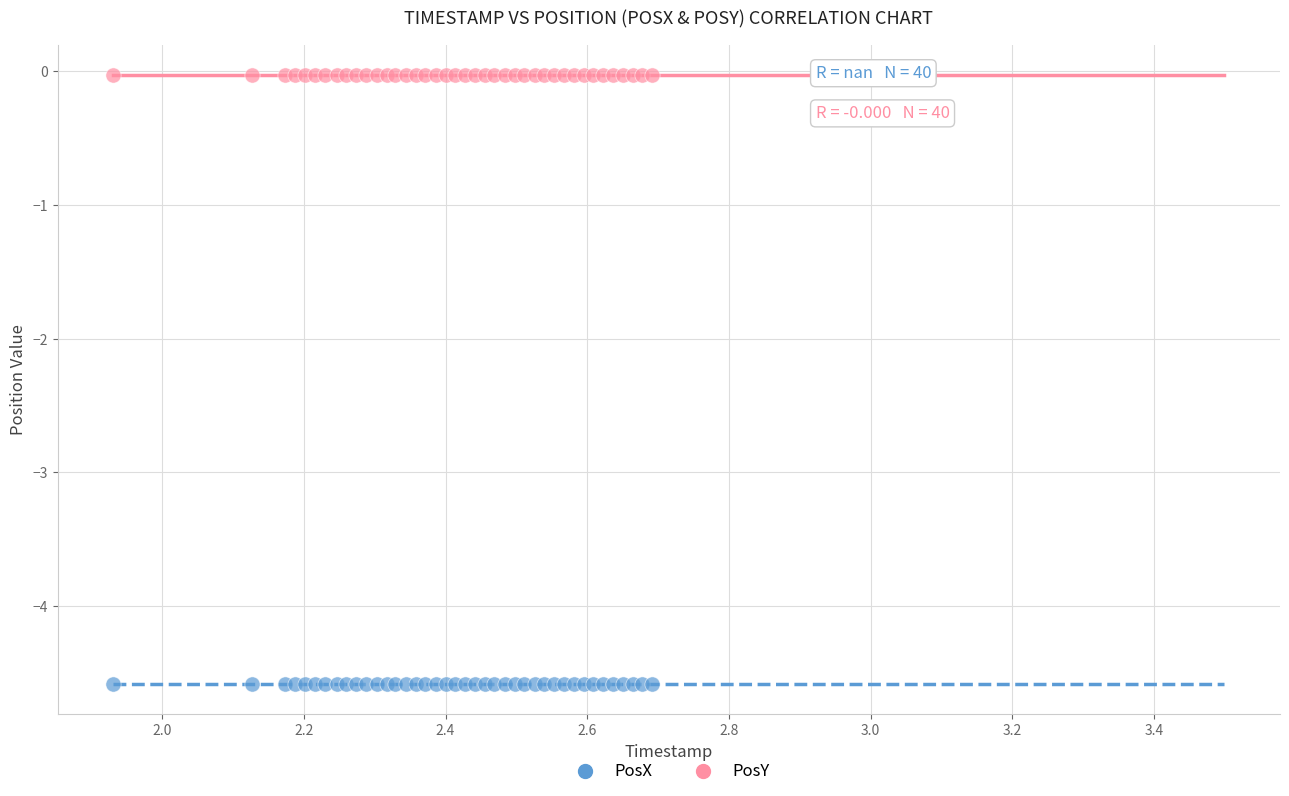

Which series reaches the minimum Y coordinate?

PosX